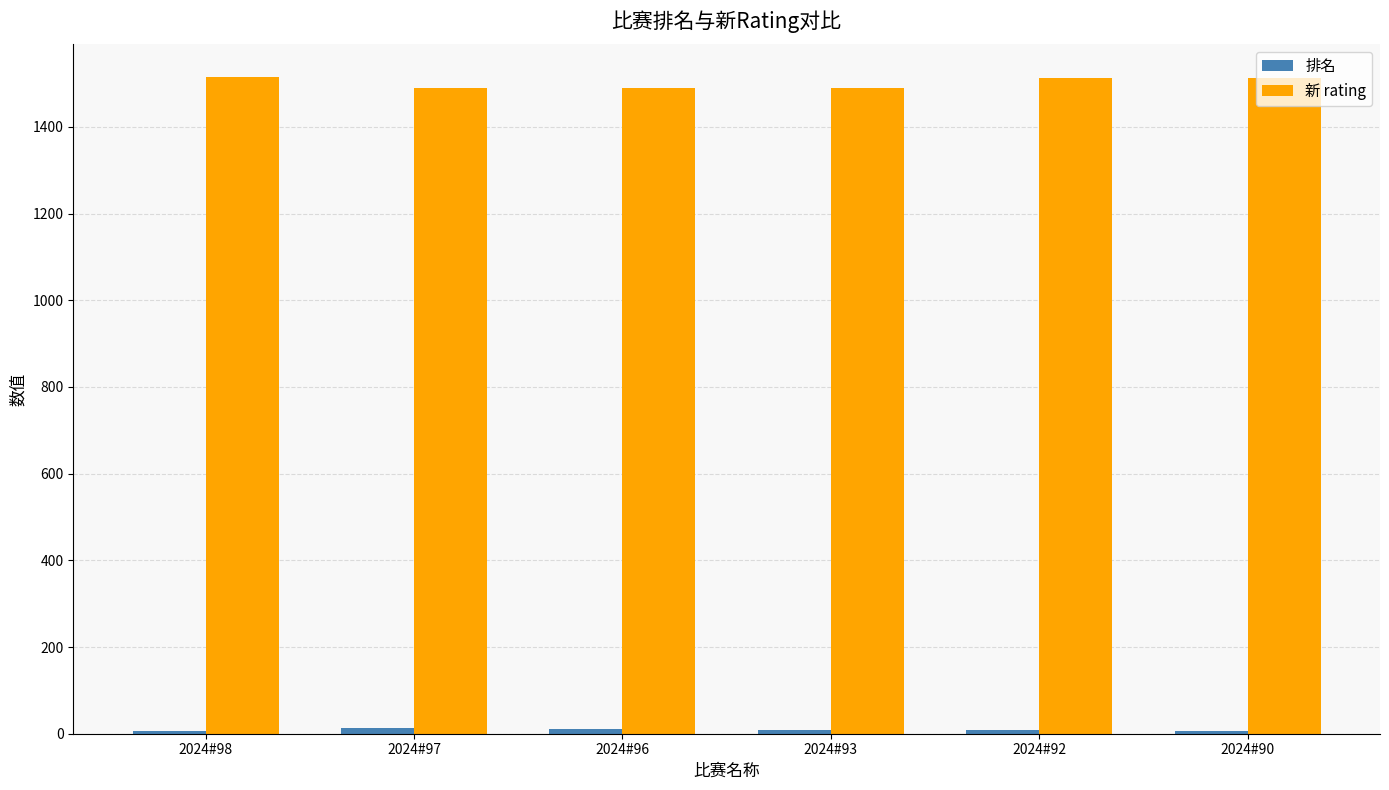

Is it true that 新 rating equals 1489 at 2024#96?

True